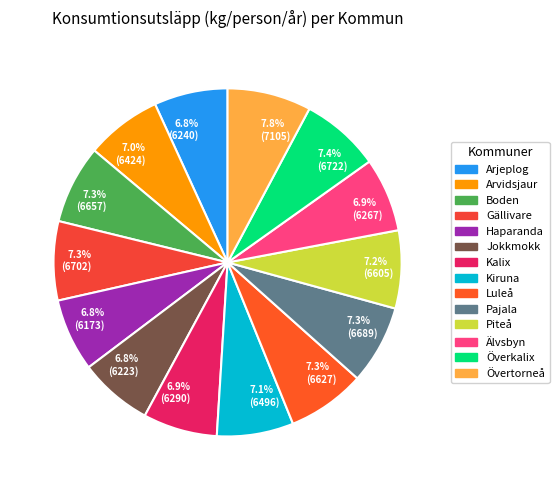

Which has a higher value, 6.8% (6240) or 7.3% (6702)?

7.3% (6702)